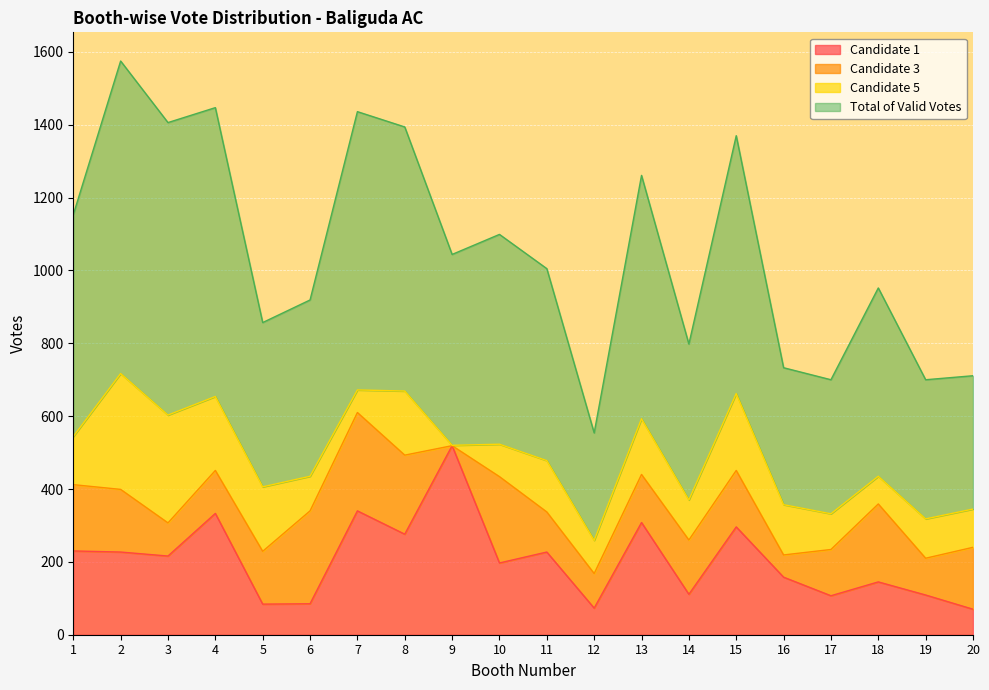

True or false: Candidate 1 and Total of Valid Votes cross at least once.

False